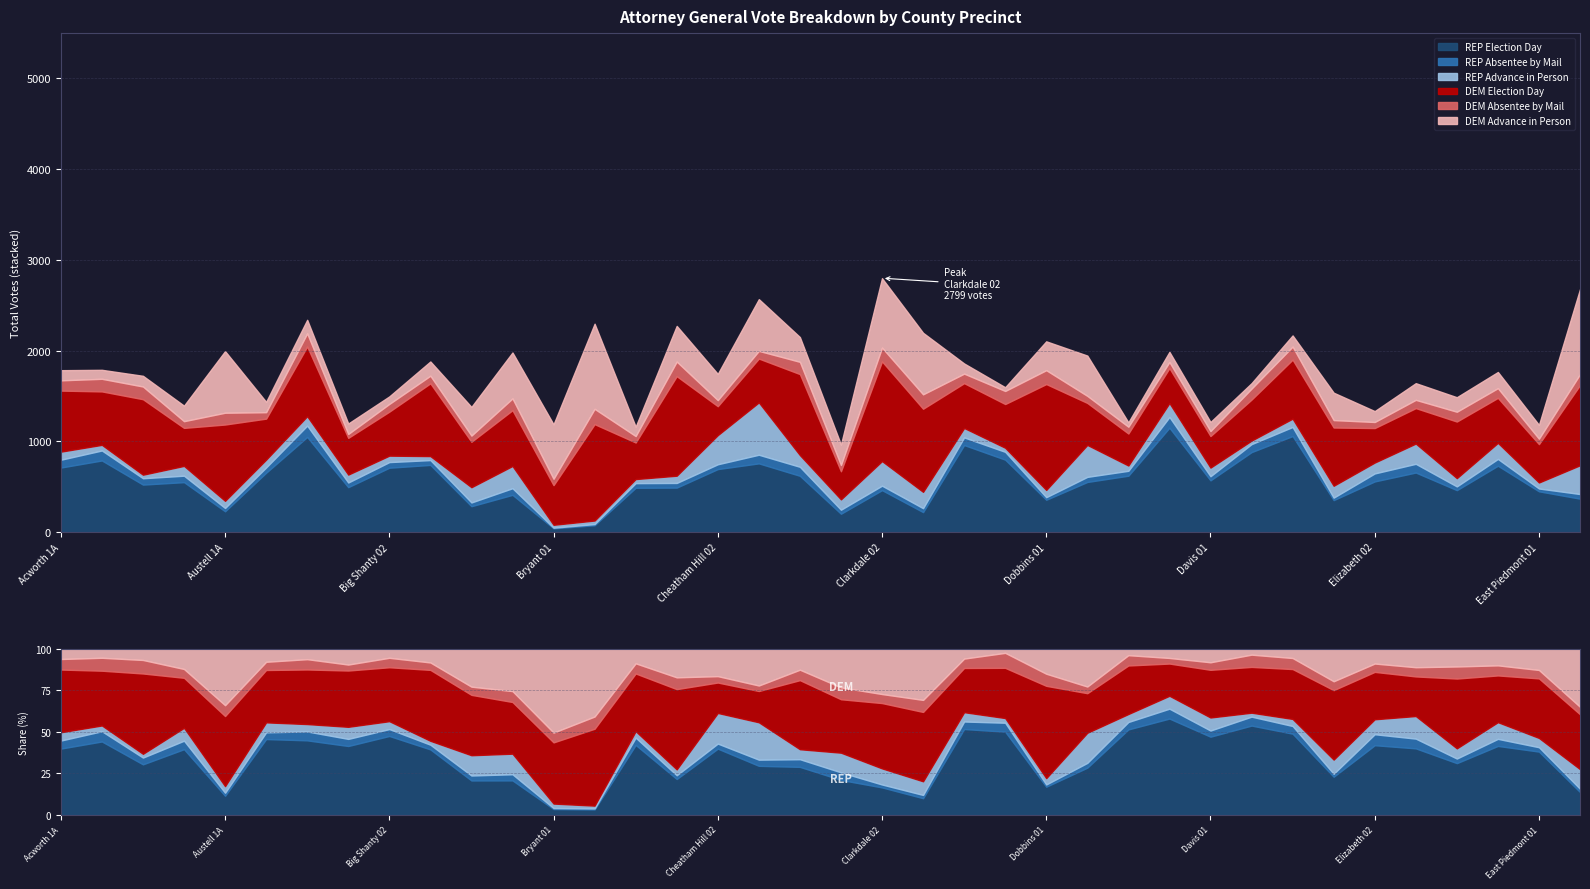

What is the difference between the maximum and minimum values in the DEM Advance in Person series?

897